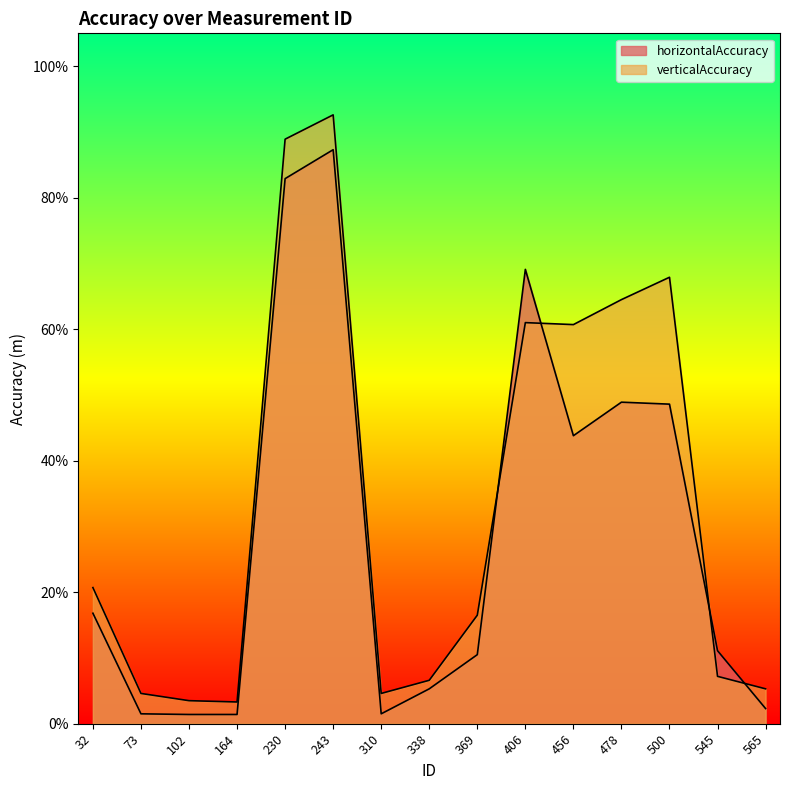

Does the chart display data point markers on the line(s)?

No